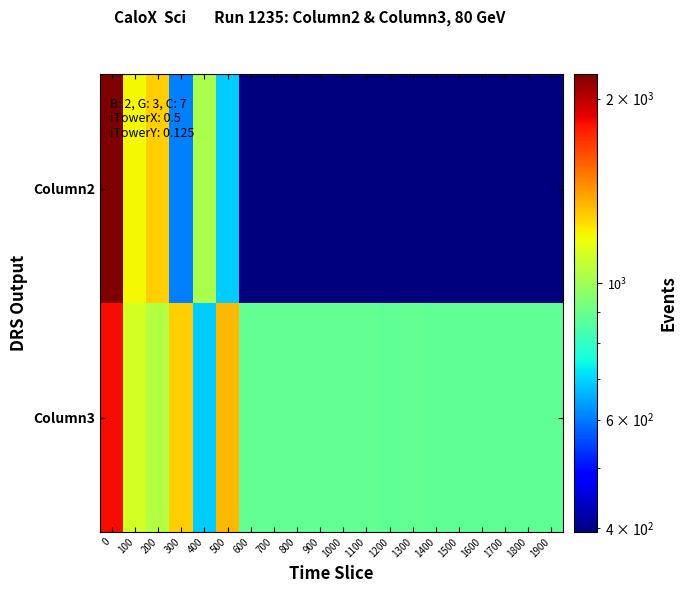

Reading left to right, what are all the values shown in this chart?

Column2: 0=2189.0	100=1193.2	200=1285.6	300=605.4	400=1023.8	500=689.1	600=394.4	700=394.2	800=394.2	900=394.1	1000=394.1	1100=394.1	1200=394.0	1300=394.0	1400=394.0	1500=394.0	1600=394.0	1700=394.0	1800=394.0	1900=394.0
Column3: 0=1832.4	100=1114.1	200=1041.9	300=1281.6	400=689.7	500=1341.6	600=884.3	700=885.0	800=884.9	900=884.1	1000=882.2	1100=882.0	1200=879.9	1300=880.5	1400=878.8	1500=878.1	1600=879.8	1700=879.3	1800=876.4	1900=875.9